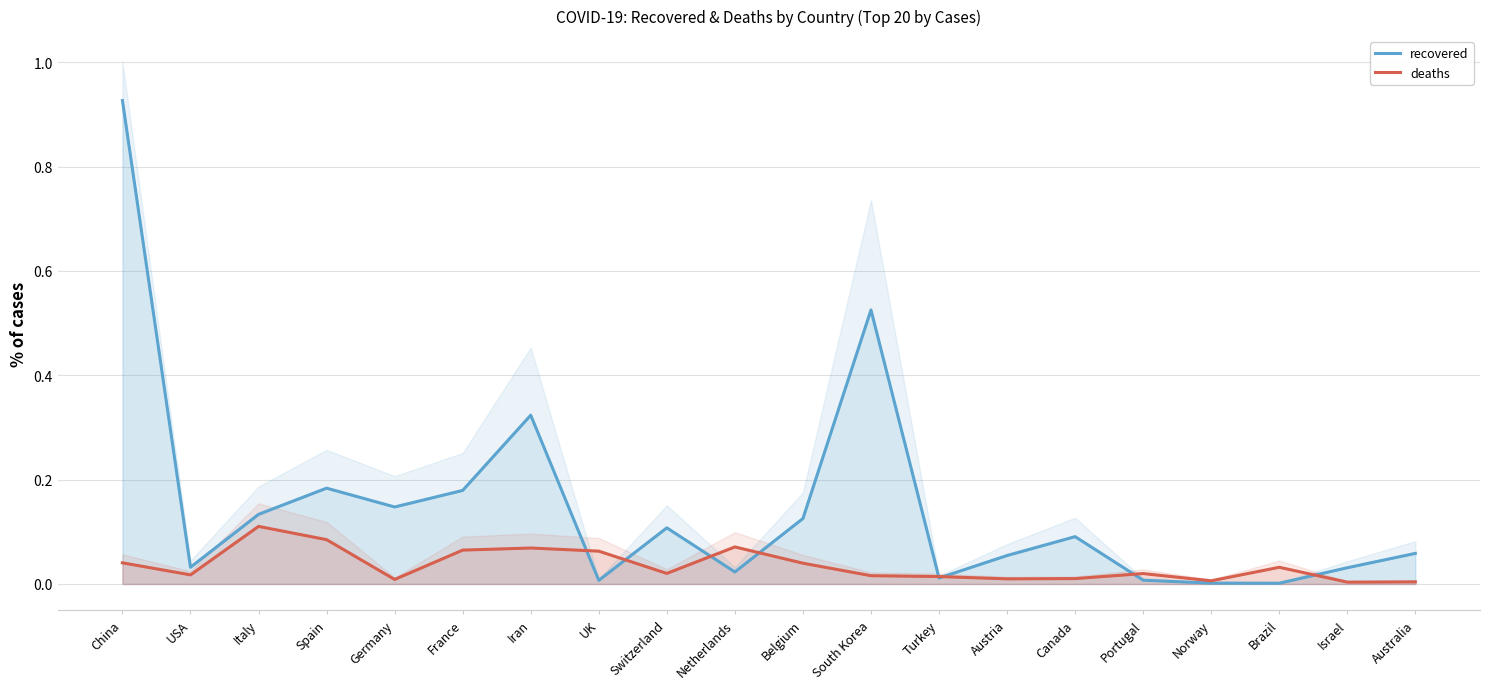

At how many categories does at least one series exceed 0?

20